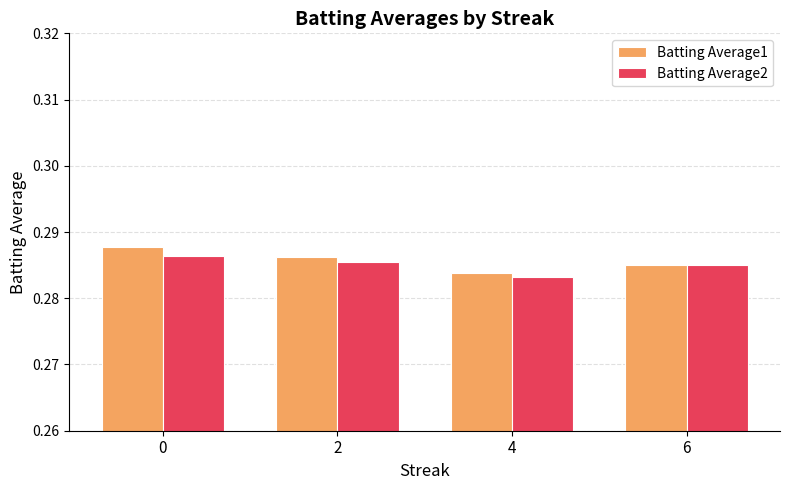

At 2, list the series in order from largest to smallest.

Batting Average1, Batting Average2